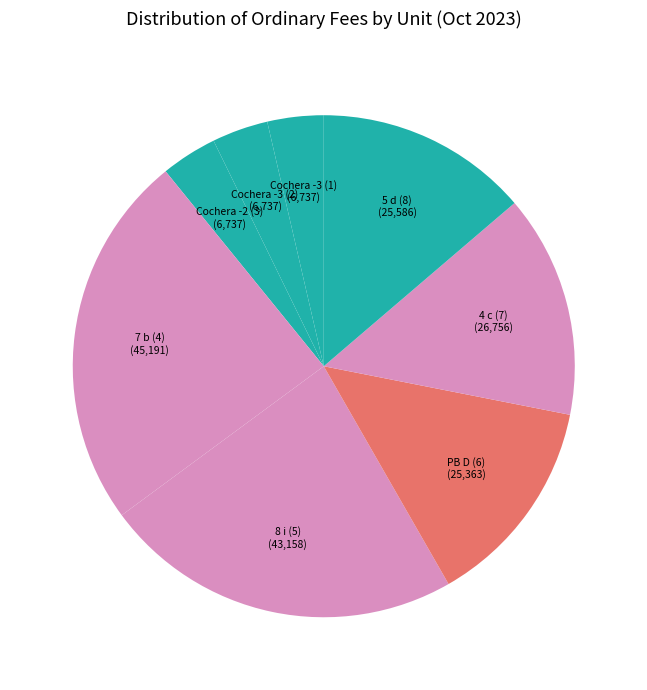

How many slices are in this pie chart?

8